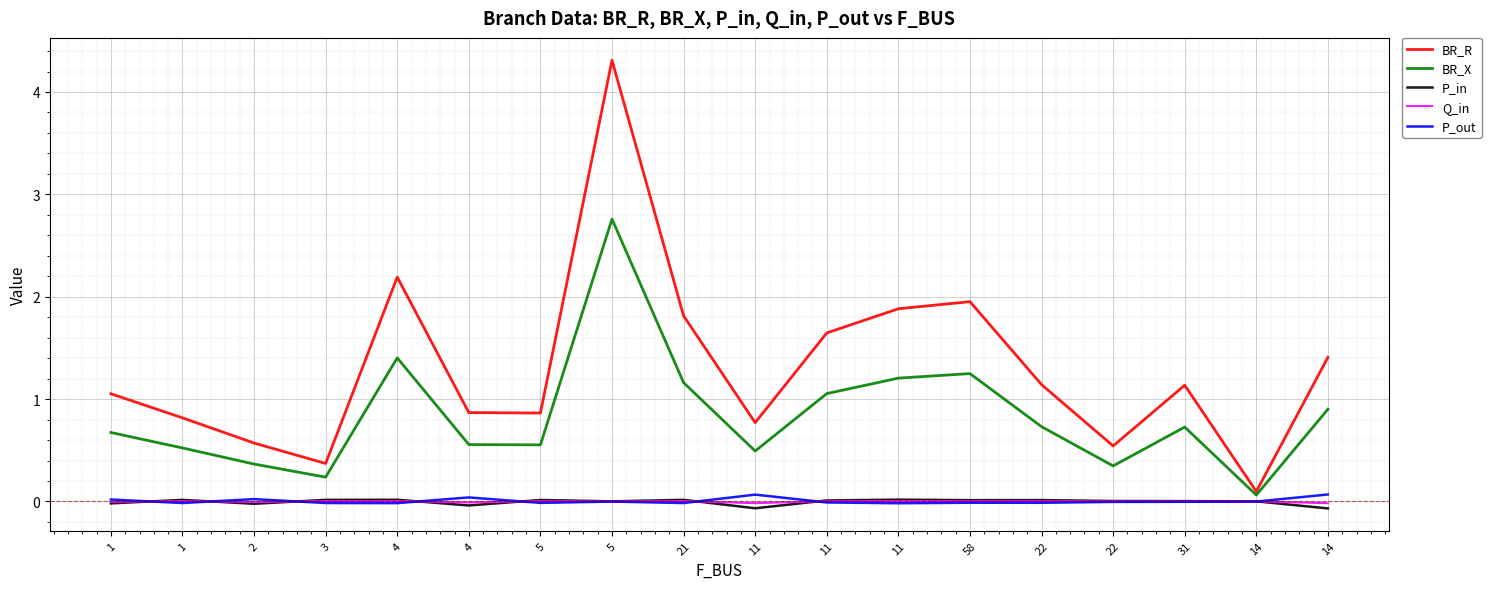

Does the chart have visible grid lines?

Yes